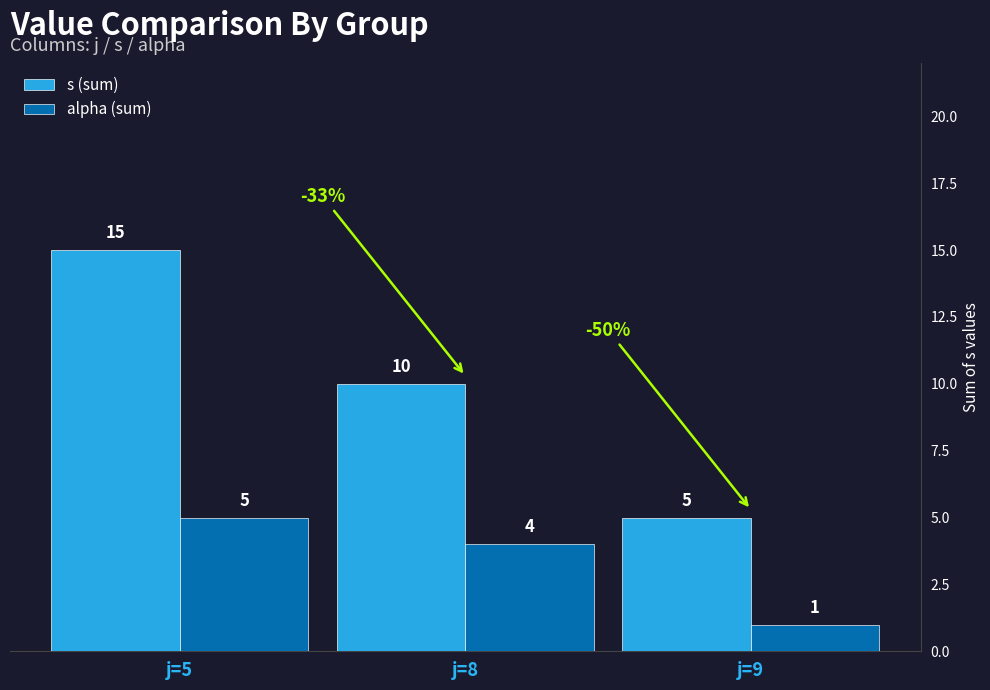

What is the value of the alpha (sum) bar at the 1st from the left?

5